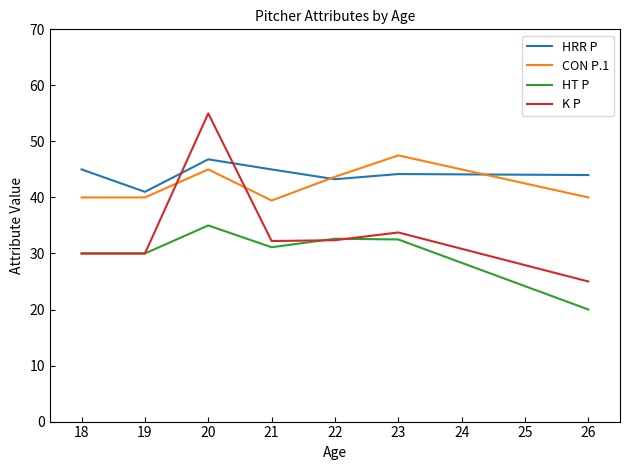

What is the greatest value displayed?

55.0